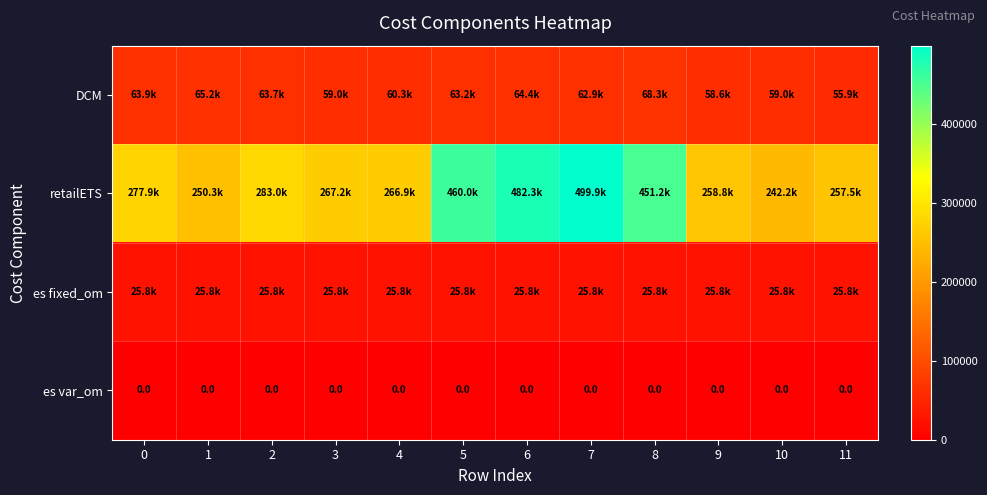

At which category does the chart reach its peak across all series?

7